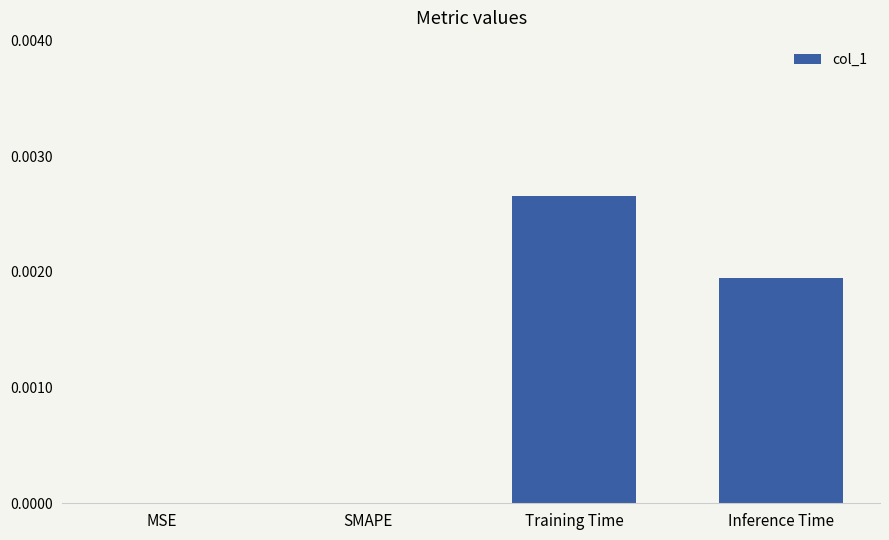

How many data points does each series have?

4